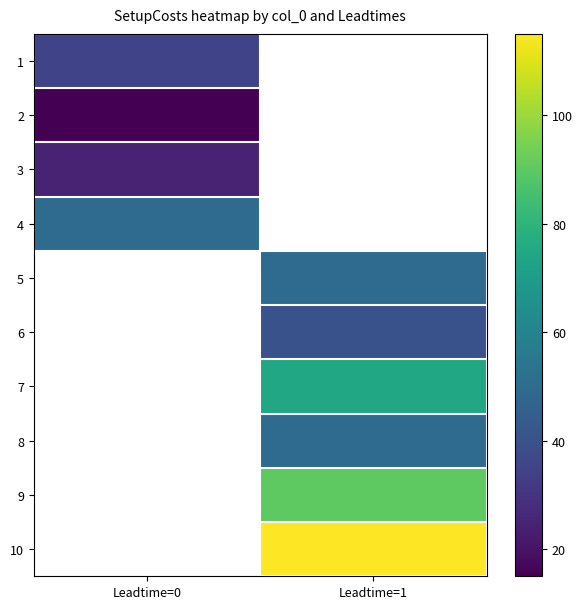

At which category does the chart reach its peak across all series?

Leadtime=1